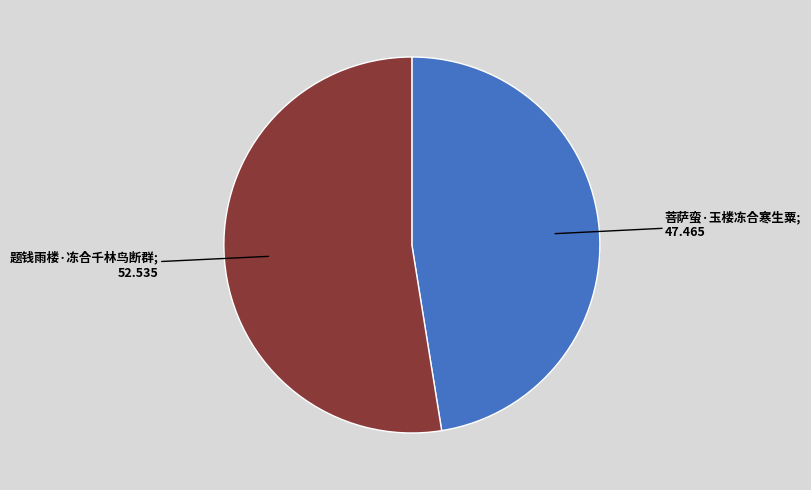

Does 题钱雨楼·冻合千林鸟断群 account for over 50% of the chart?

Yes